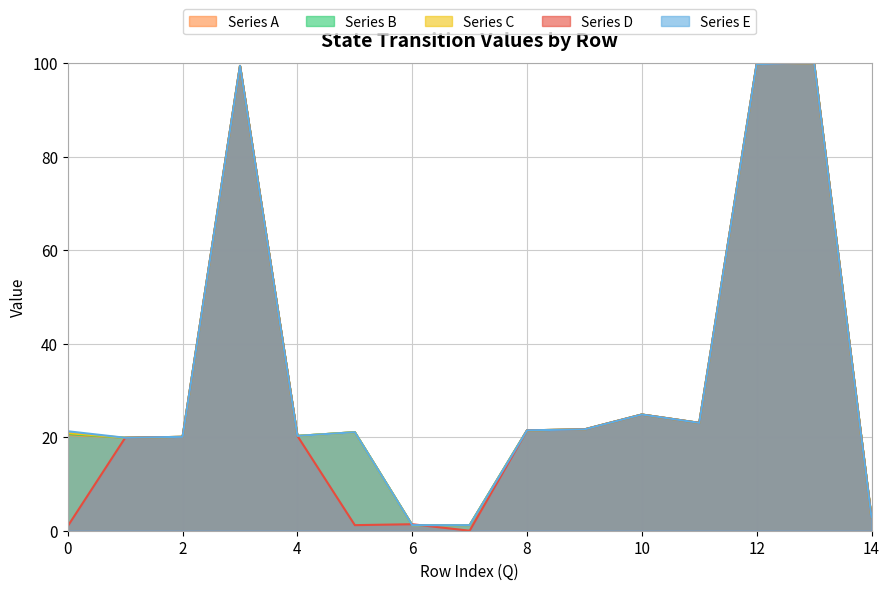

At how many categories does at least one series exceed 52?

3